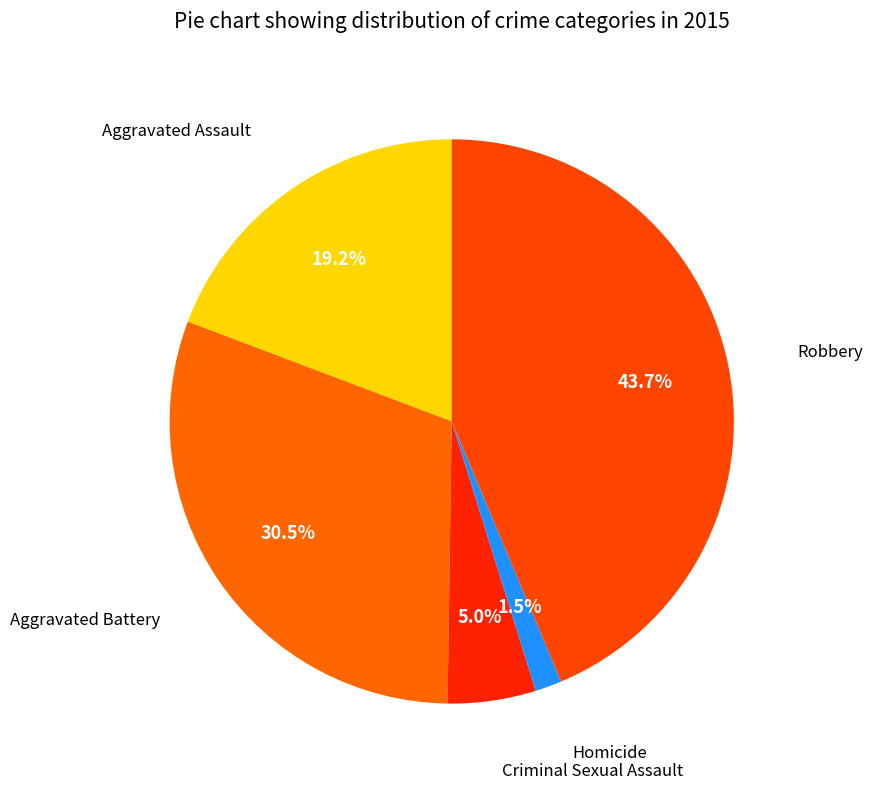

Which has a higher value, Criminal Sexual Assault or Homicide?

Criminal Sexual Assault